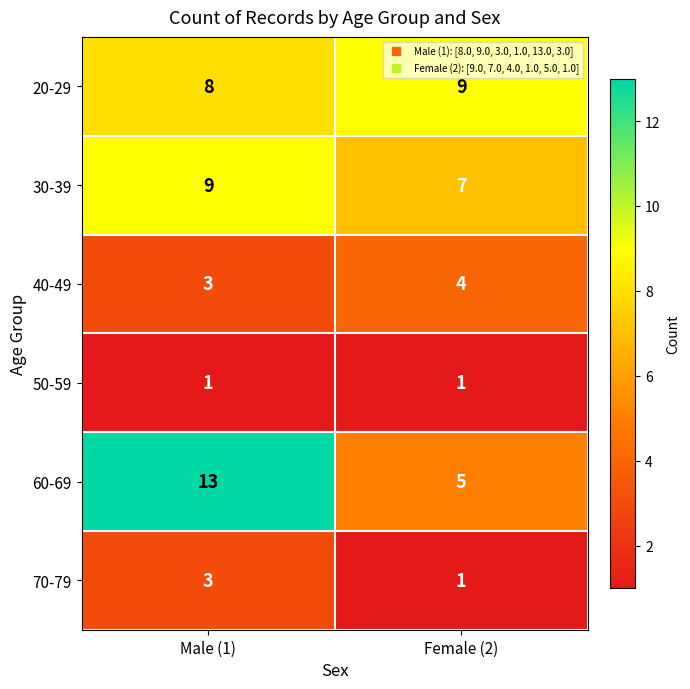

Which series changed the most between Male (1) and Female (2)?

60-69